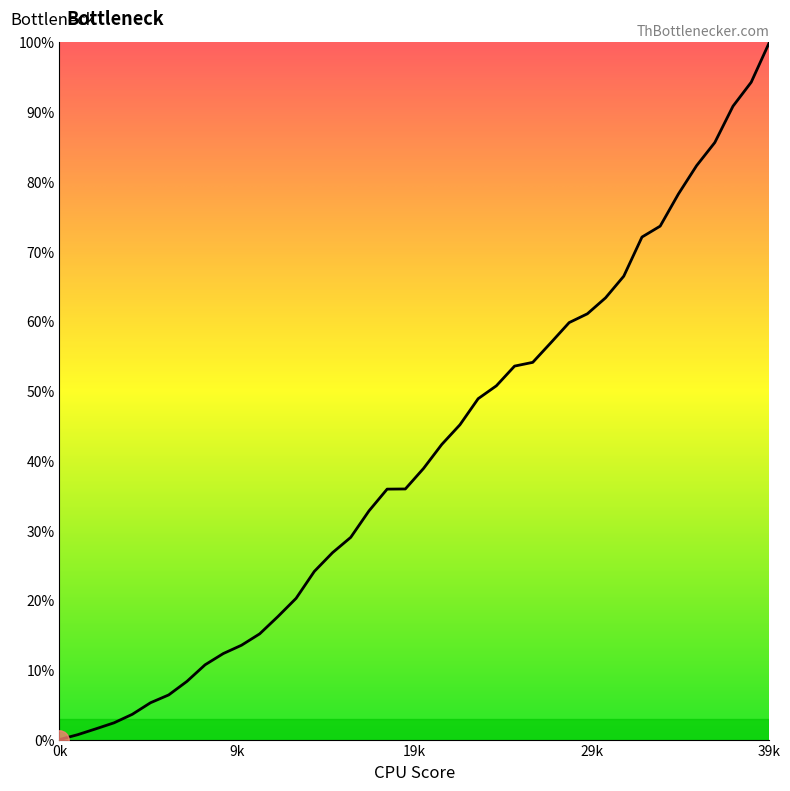

How many categories are shown in the chart?

40